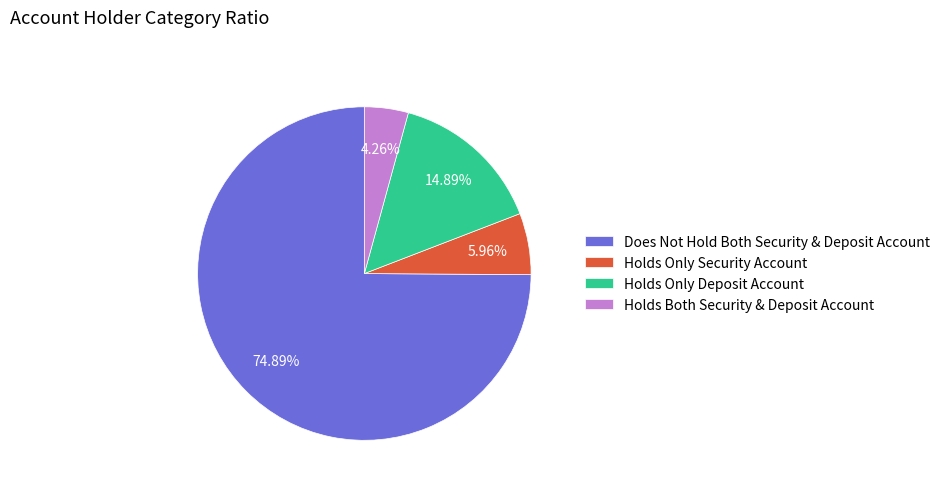

Which slice represents more than half of the pie?

Does Not Hold Both Security & Deposit Account